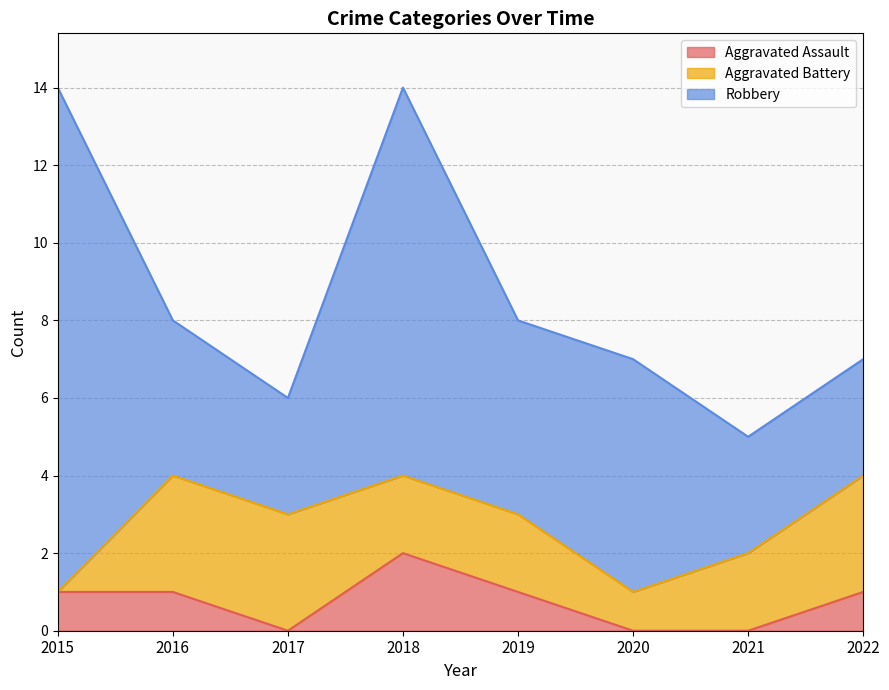

What is the sum of all Aggravated Battery values?

16